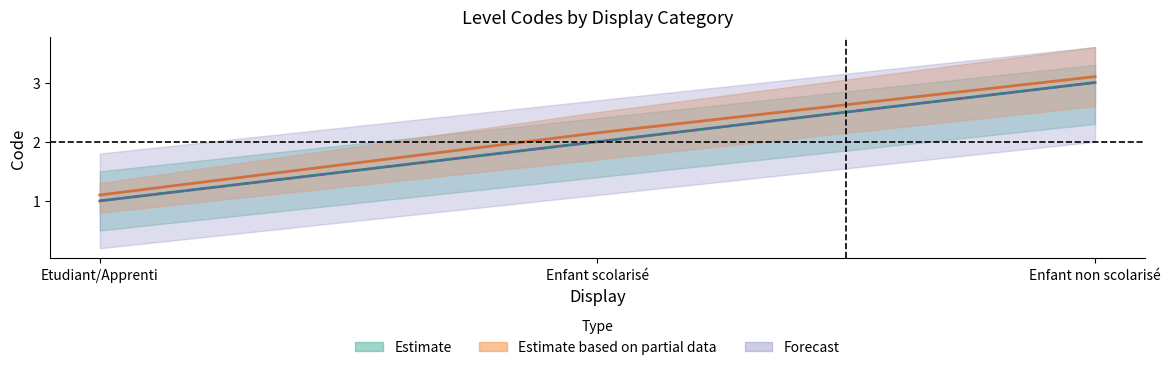

Count the Etudiant/Apprenti values in the range 1 to 3.

3